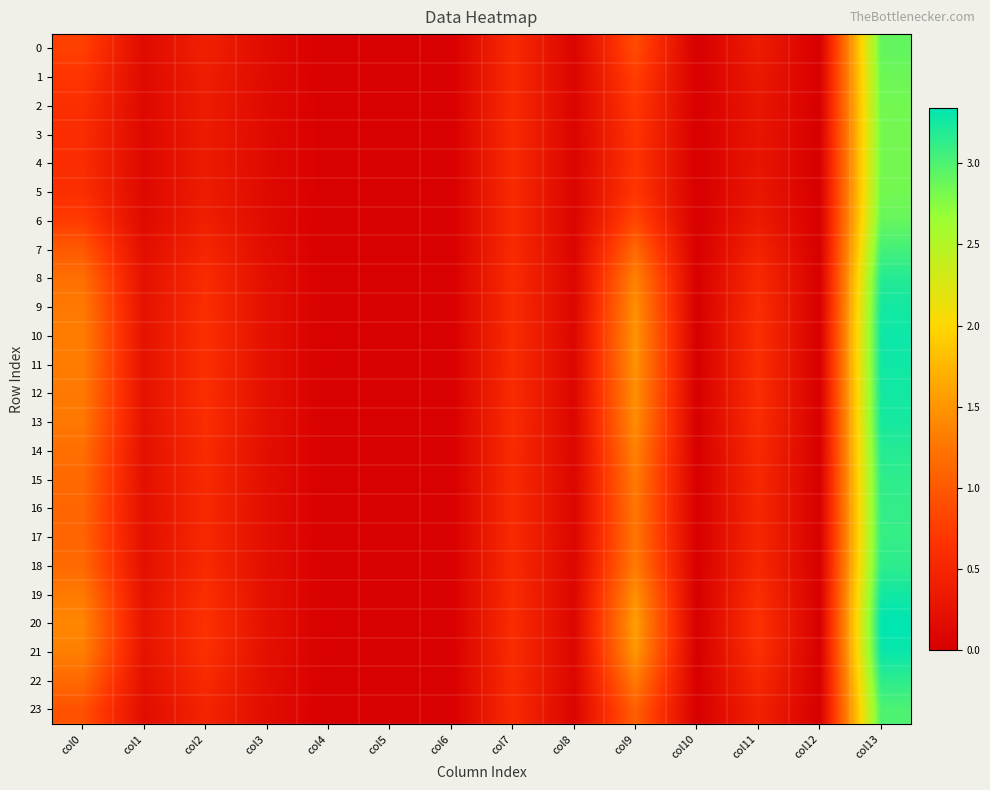

Which series changed the most between col2 and col8?

20